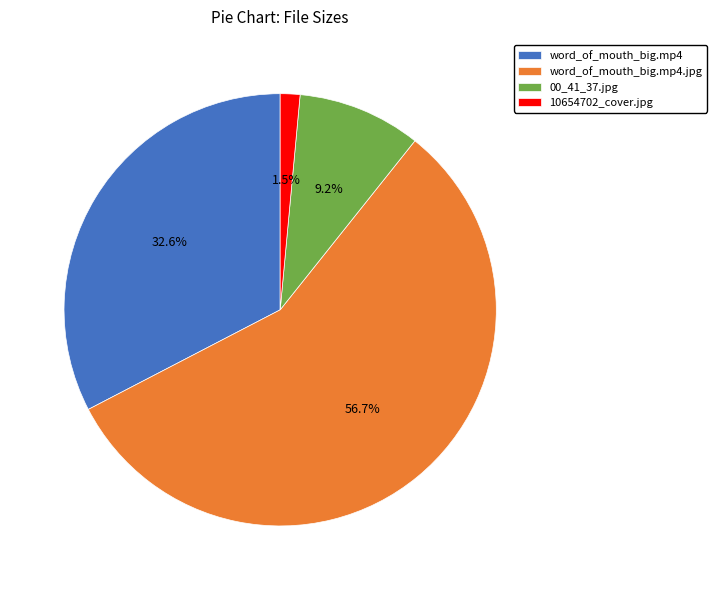

To the nearest percent, what is the difference between the 10654702_cover.jpg and word_of_mouth_big.mp4 slice percentages?

31%